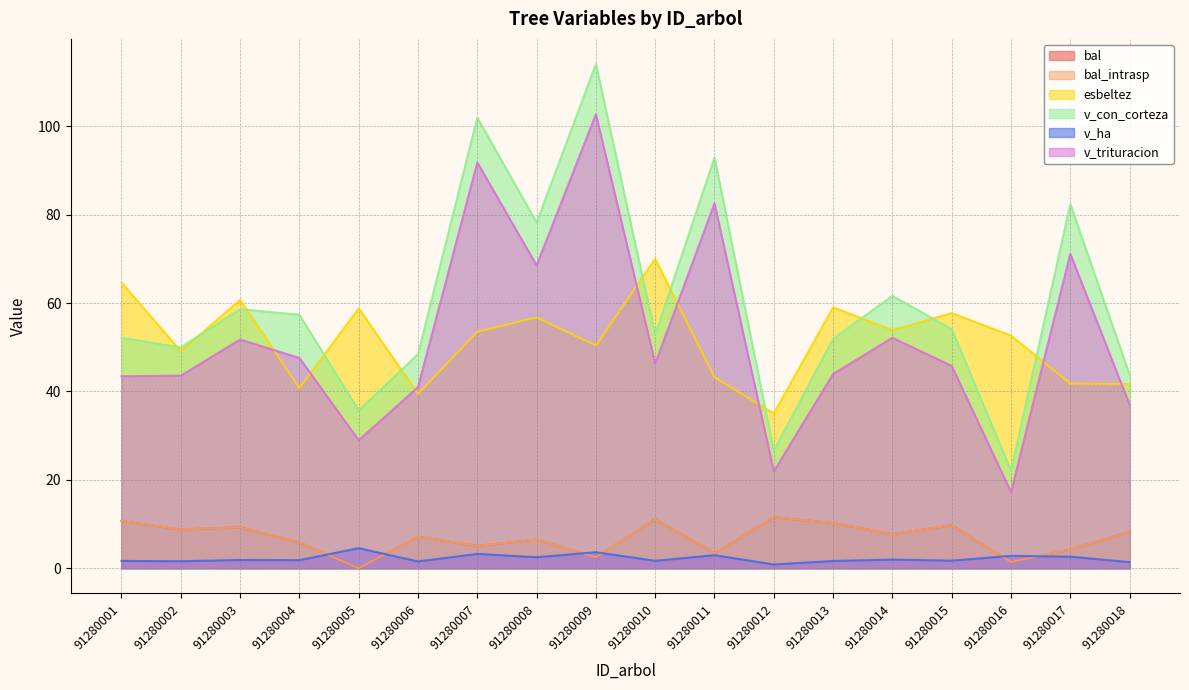

Rank the series at 91280018 from lowest to highest value.

v_ha, bal, bal_intrasp, v_trituracion, esbeltez, v_con_corteza